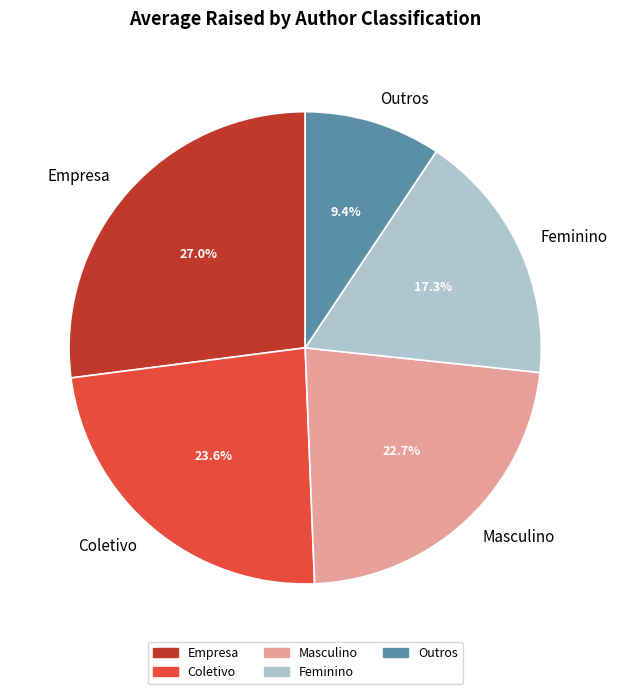

Count the number of slices in the pie.

5